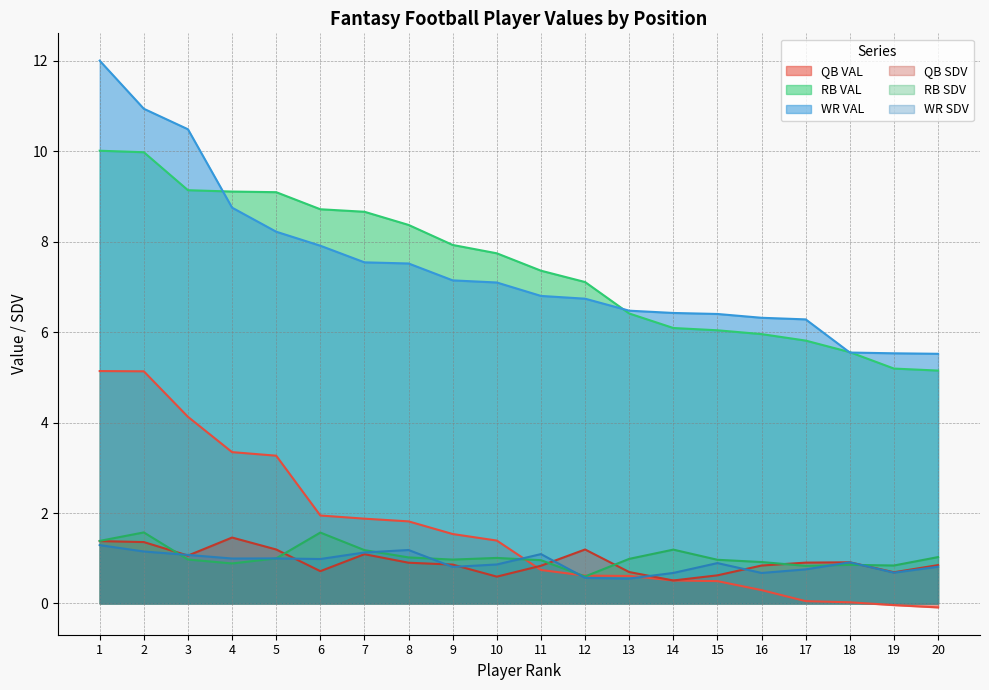

At how many categories does at least one series exceed 9?

5